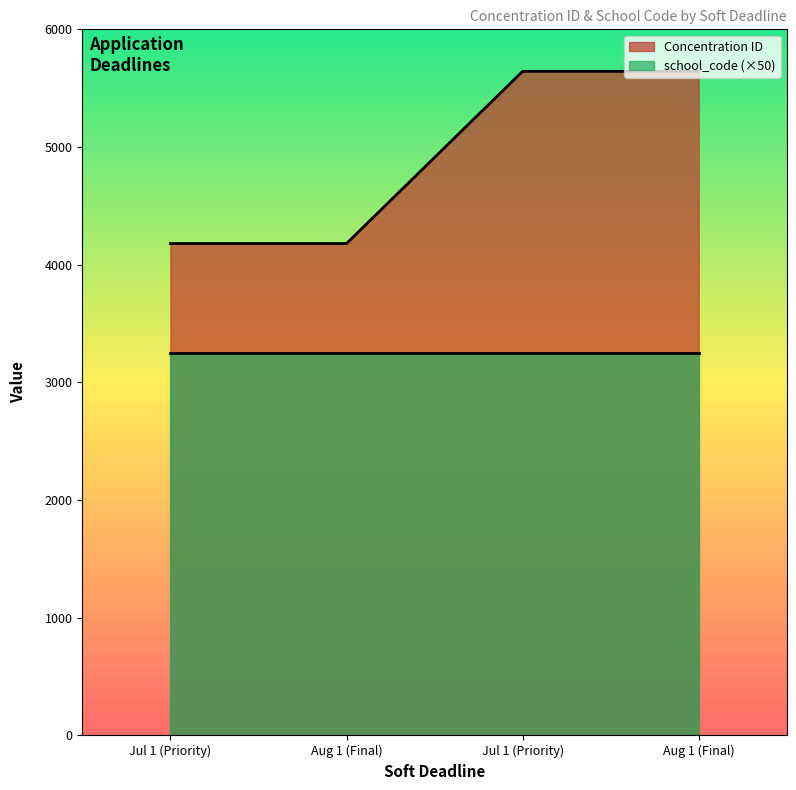

Which has a higher value, Jul 1 (Priority) or Aug 1 (Final)?

Jul 1 (Priority)